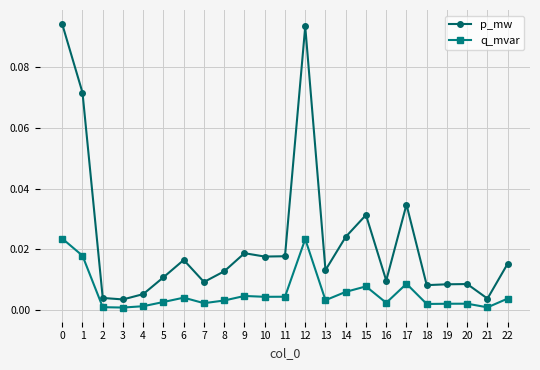

Which series has the largest range (max minus min)?

p_mw